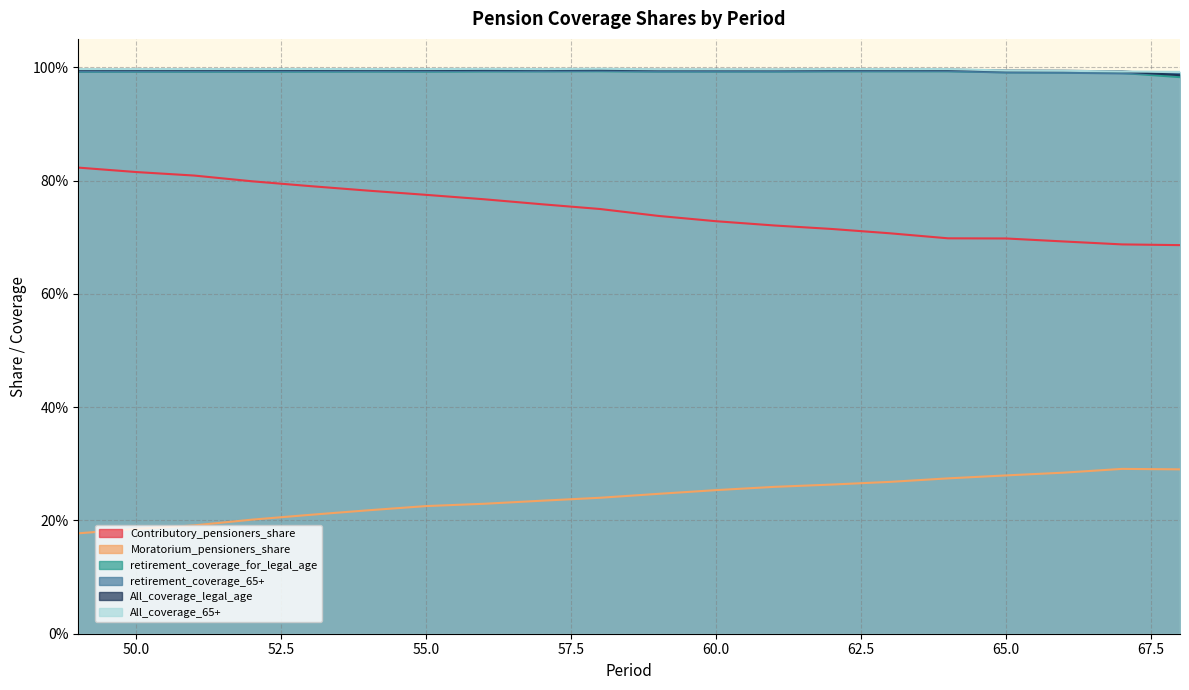

At 60, list the series in order from largest to smallest.

All_coverage_65+, All_coverage_legal_age, retirement_coverage_65+, retirement_coverage_for_legal_age, Contributory_pensioners_share, Moratorium_pensioners_share